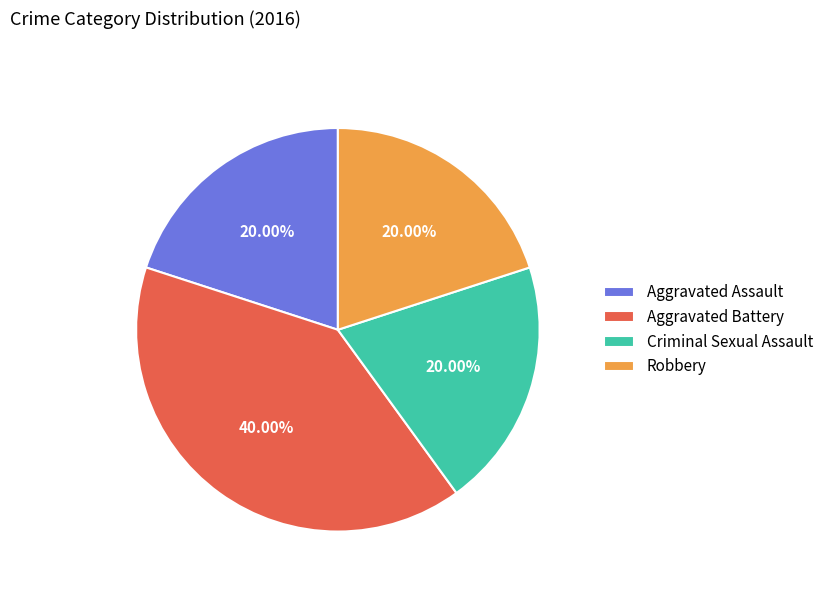

Is it true that Robbery is 20% of the pie?

True